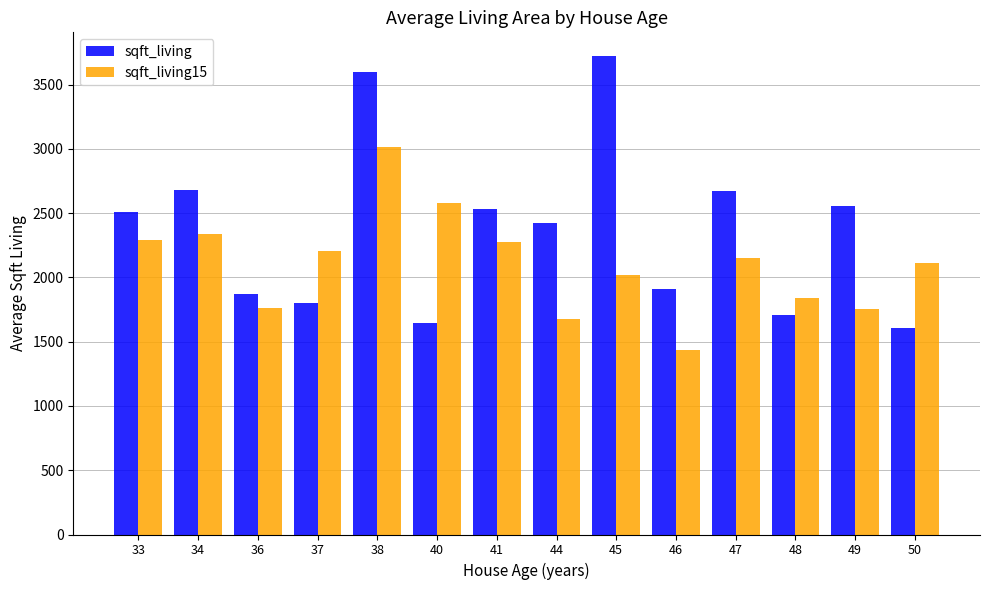

What is the value of the sqft_living bar at the 3rd from the left?

1870.0